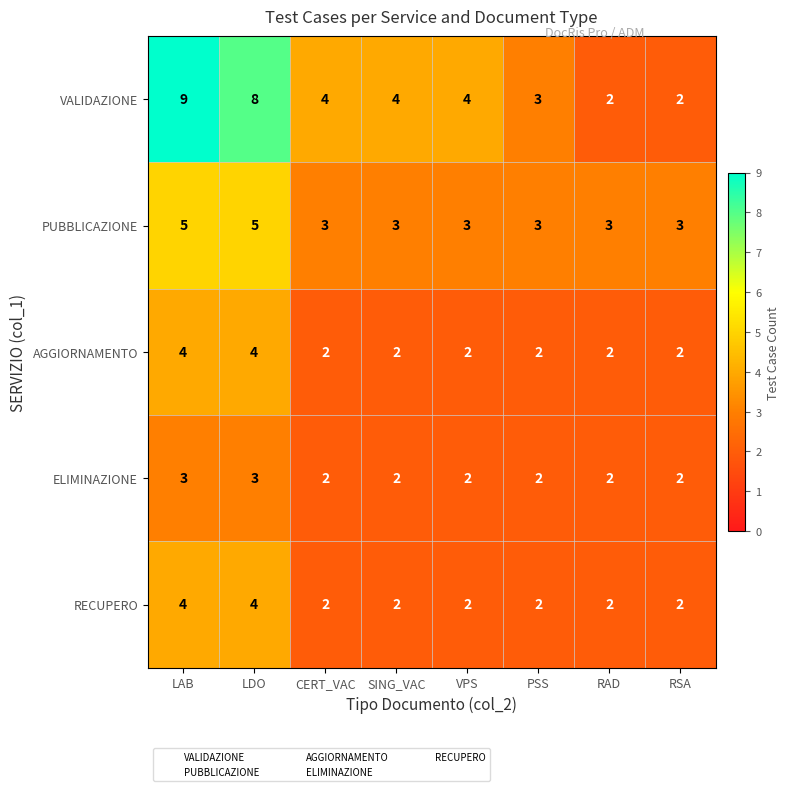

What is the sum of the PUBBLICAZIONE values at SING_VAC and RAD?

6